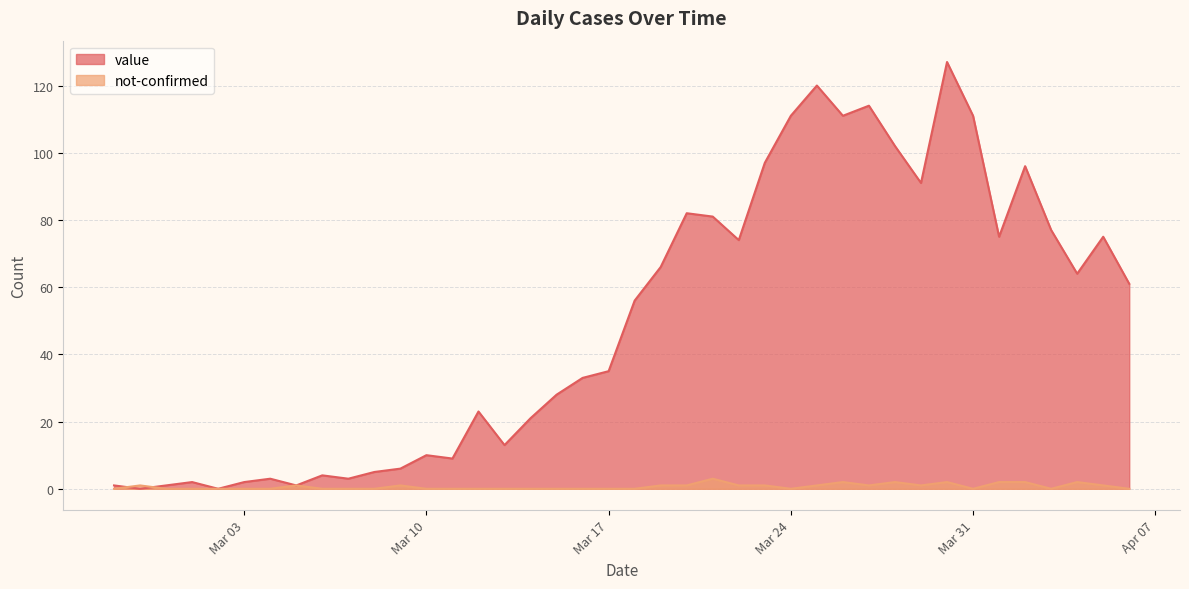

Which series has the largest range (max minus min)?

value